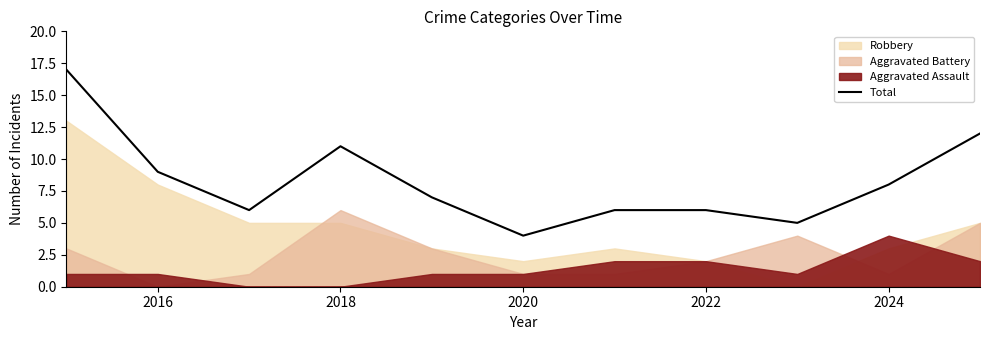

How many values are below 7?

5